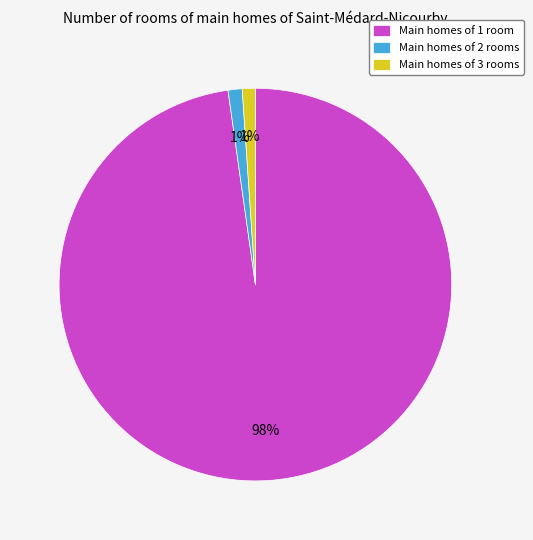

To the nearest percent, what percentage of the pie is Main homes of 1 room?

98%